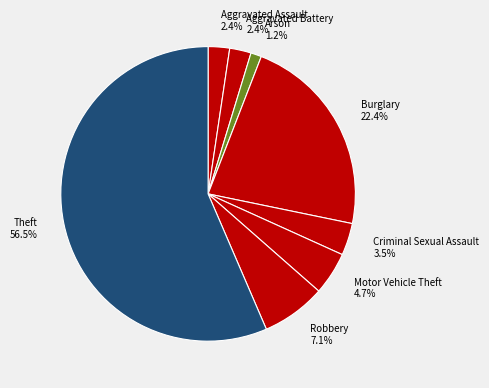

To the nearest percent, what percentage of the pie is Arson?

1%